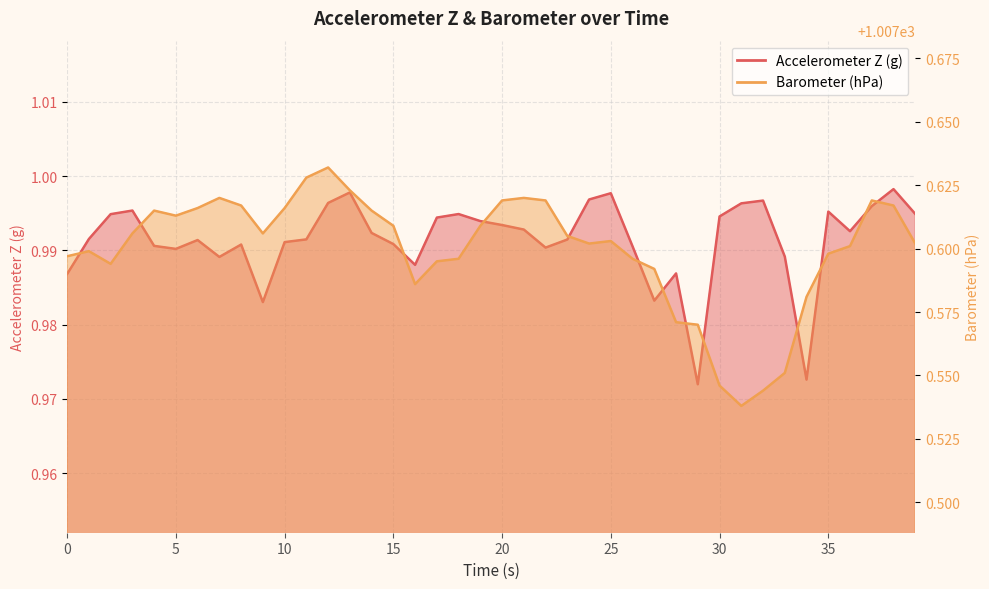

Reading left to right, list all the values displayed in this chart.

Accelerometer Z (g): 1.0	1.0	1.0	1.0	1.0	1.0	1.0	1.0	1.0	1.0	1.0	1.0	1.0	1.0	1.0	1.0	1.0	1.0	1.0	1.0	1.0	1.0	1.0	1.0	1.0	1.0	1.0	1.0	1.0	1.0	1.0	1.0	1.0	1.0	1.0	1.0	1.0	1.0	1.0	1.0
Barometer (hPa): 1007.6	1007.6	1007.6	1007.6	1007.6	1007.6	1007.6	1007.6	1007.6	1007.6	1007.6	1007.6	1007.6	1007.6	1007.6	1007.6	1007.6	1007.6	1007.6	1007.6	1007.6	1007.6	1007.6	1007.6	1007.6	1007.6	1007.6	1007.6	1007.6	1007.6	1007.5	1007.5	1007.5	1007.6	1007.6	1007.6	1007.6	1007.6	1007.6	1007.6